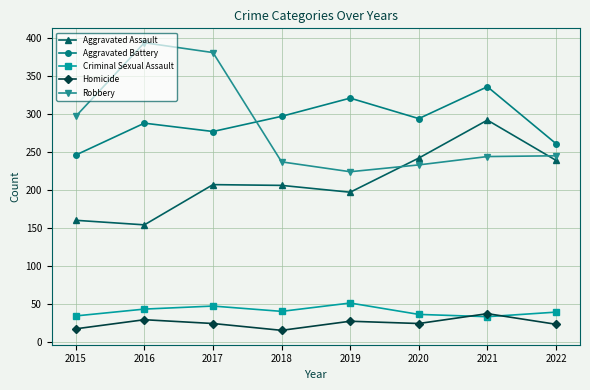

What is the smallest value displayed?

15